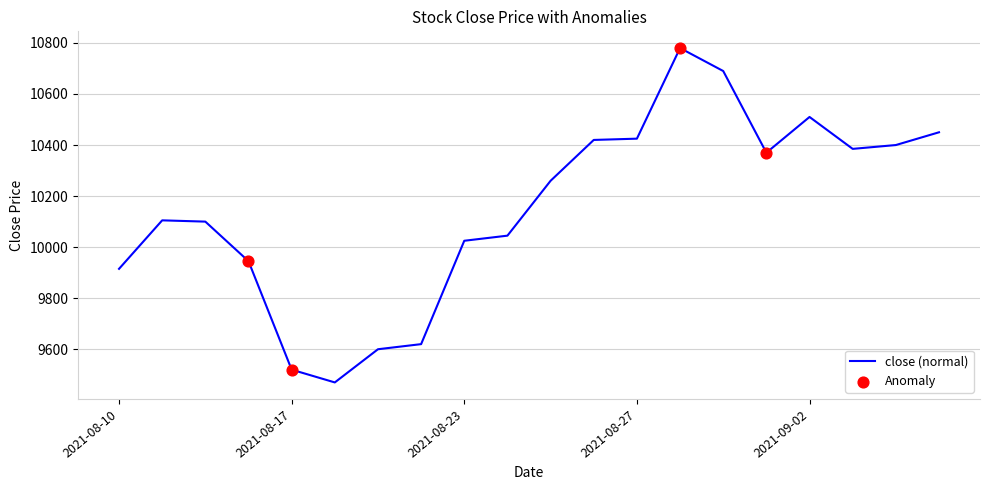

What is the difference between the maximum and minimum values?

1310